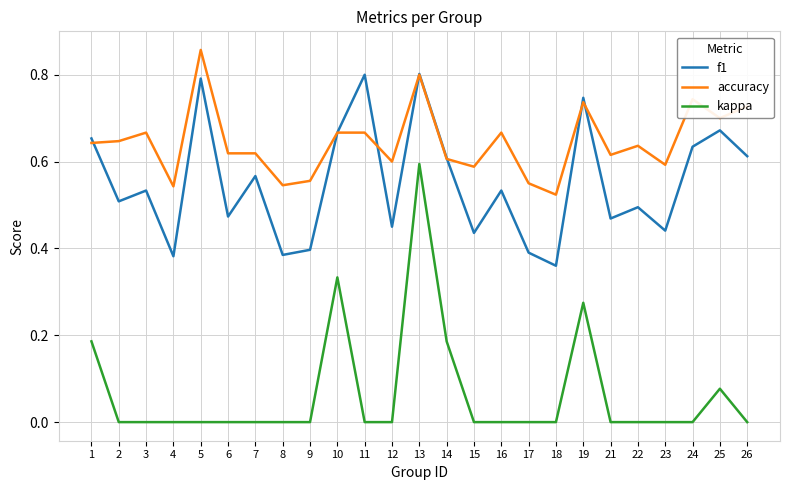

How many lines are shown in the chart?

3